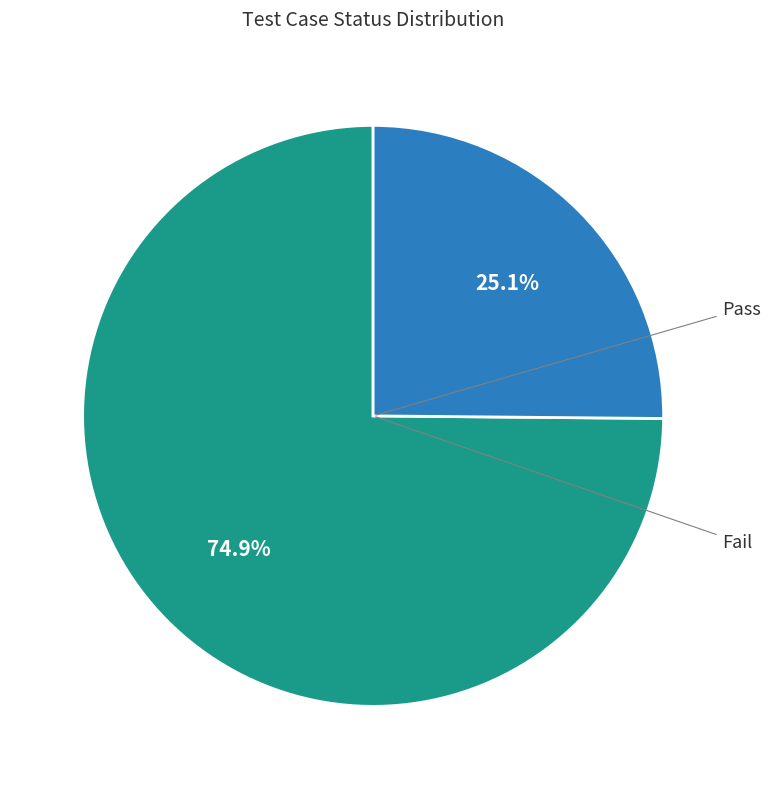

Does any single category account for the majority?

Yes